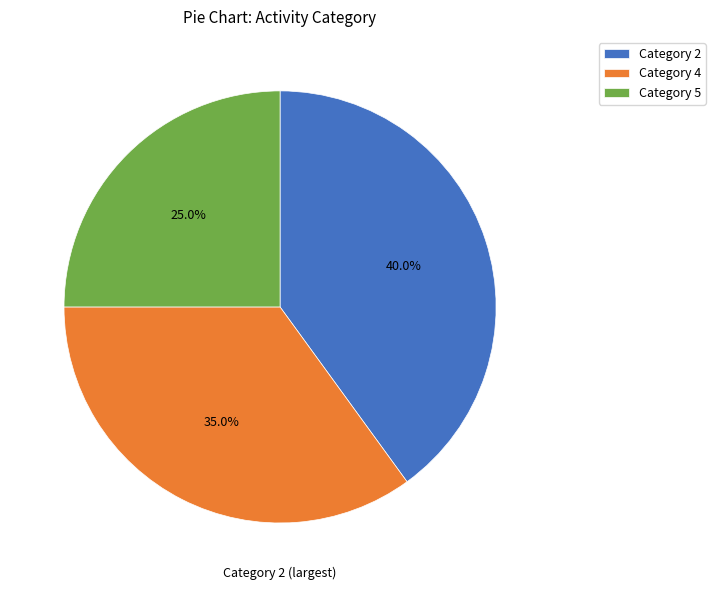

Rank the categories by value from lowest to highest.

Category 5, Category 4, Category 2